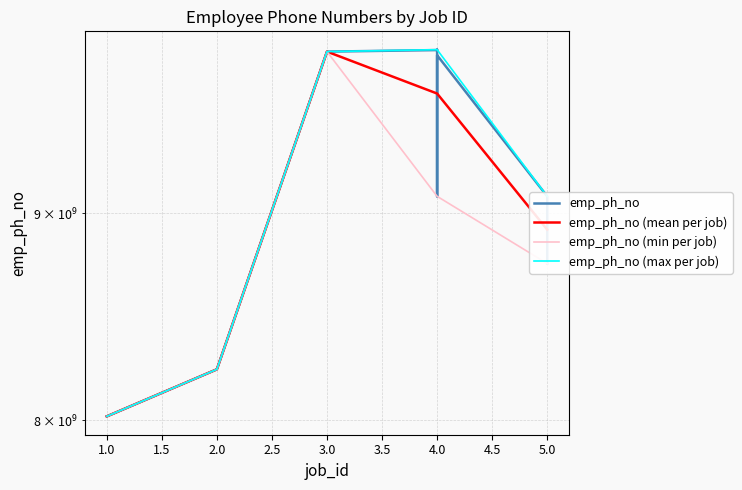

Reading left to right, extract all data points from this chart.

8017797696	8235484476	9867843214	9876543212	9878794234	9485643298	9087643198	9847566021	9087465329	8746509832